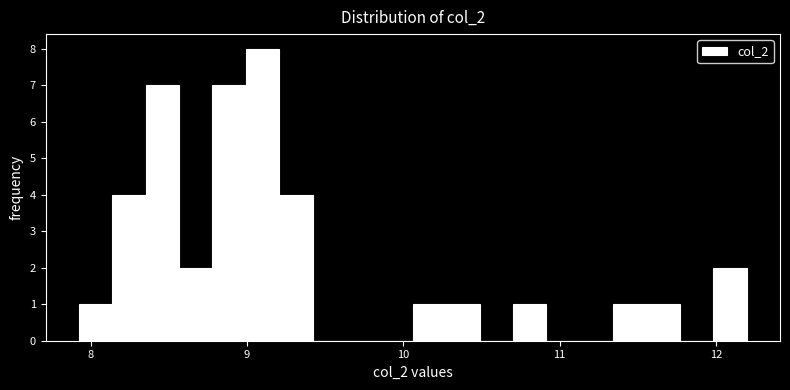

Read against the x-axis, roughly where is the centre of the tallest bar?

9.1